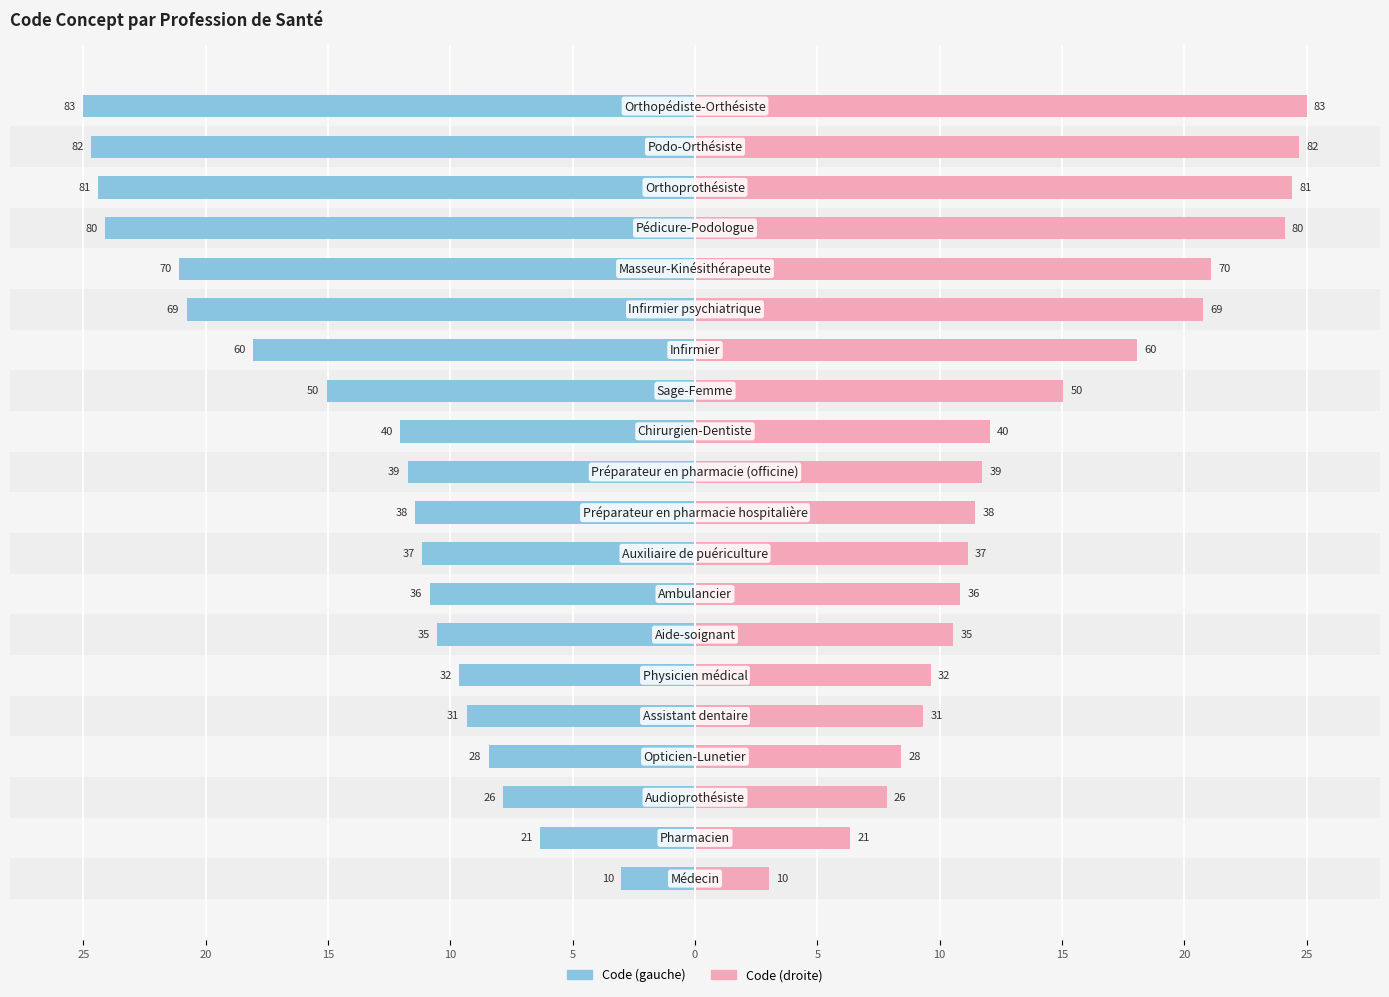

Rank the series by their maximum value, from highest to lowest.

Code (right), Code (left)